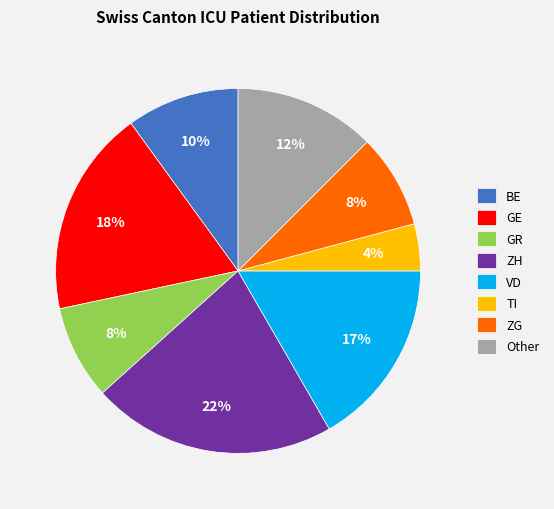

Which slice is the smallest?

TI